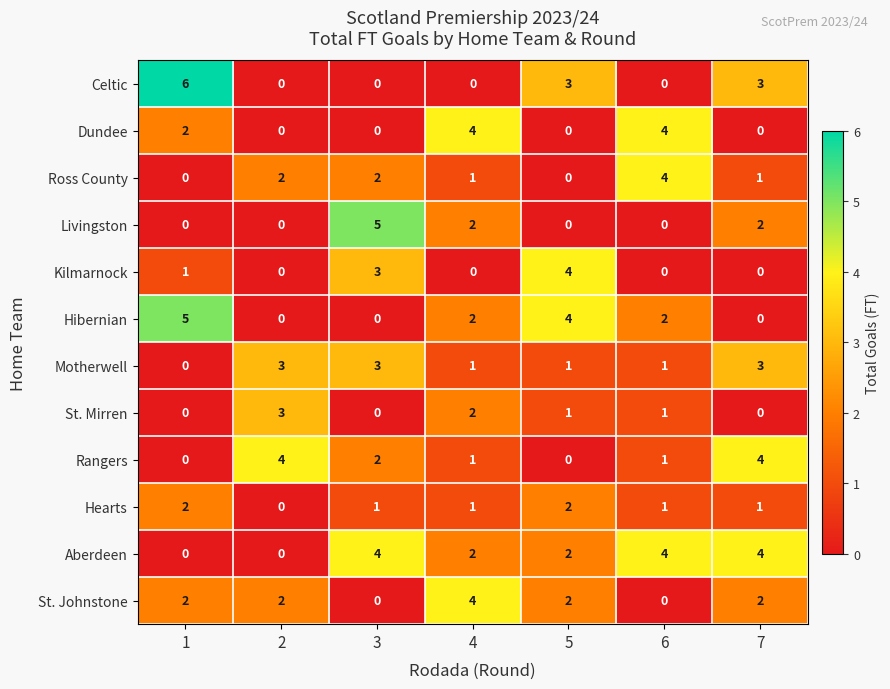

What is the maximum value for Livingston?

5